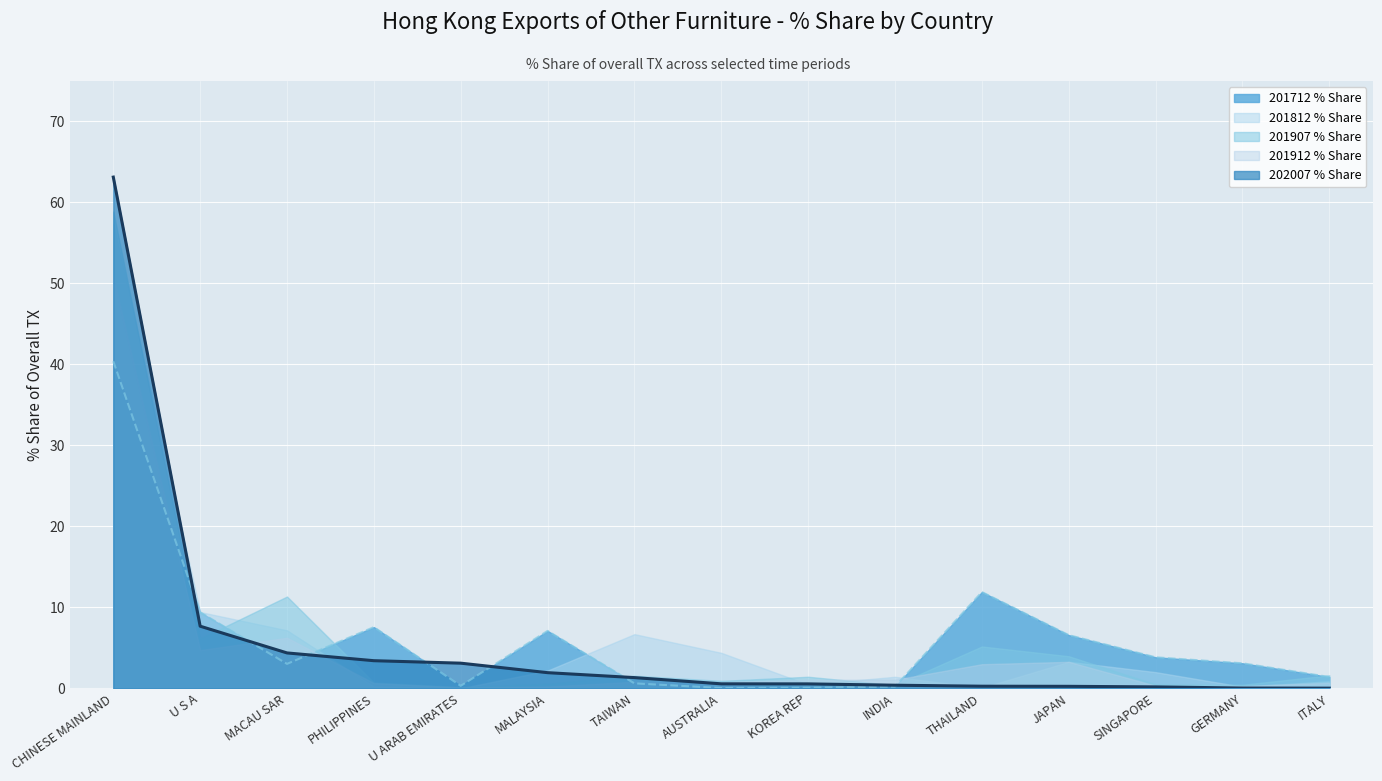

What value does the 202007 line series have at AUSTRALIA?

0.6